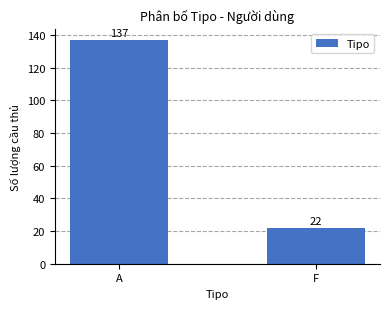

What position from the left is F?

2